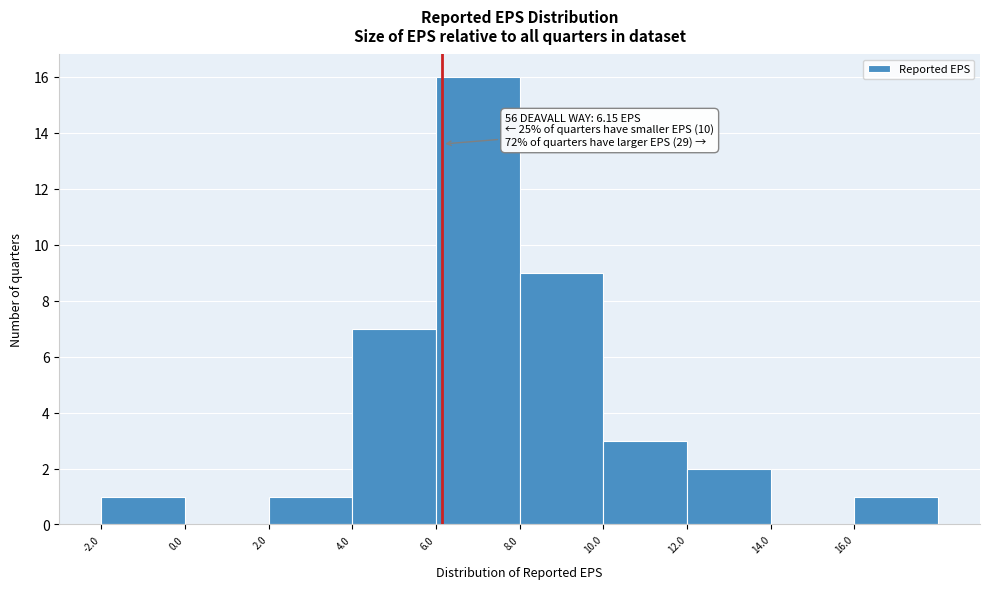

Over which range of the x-axis is the bar tallest?

6 to 8